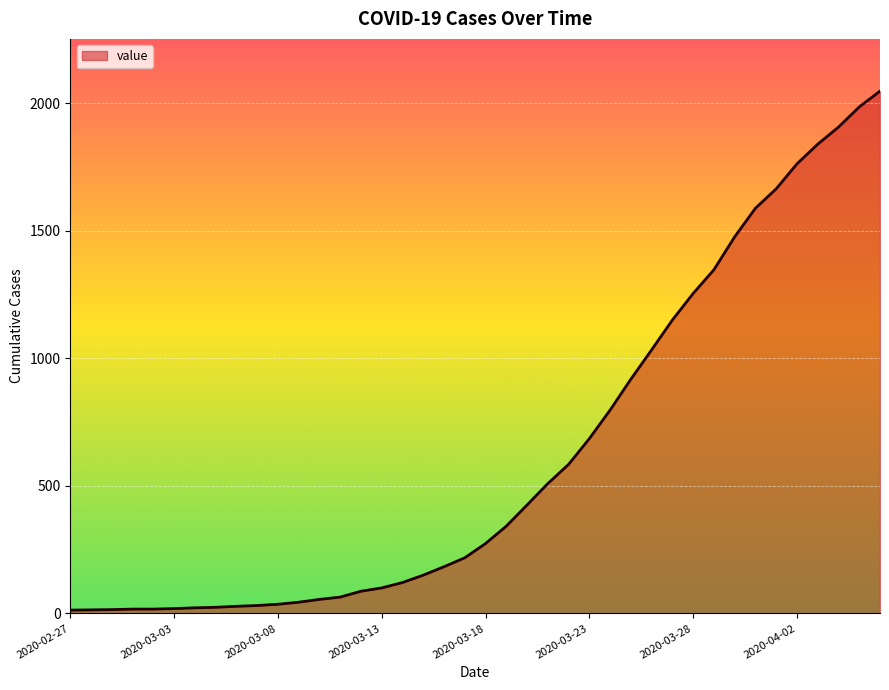

What is the sum of all values?

24843